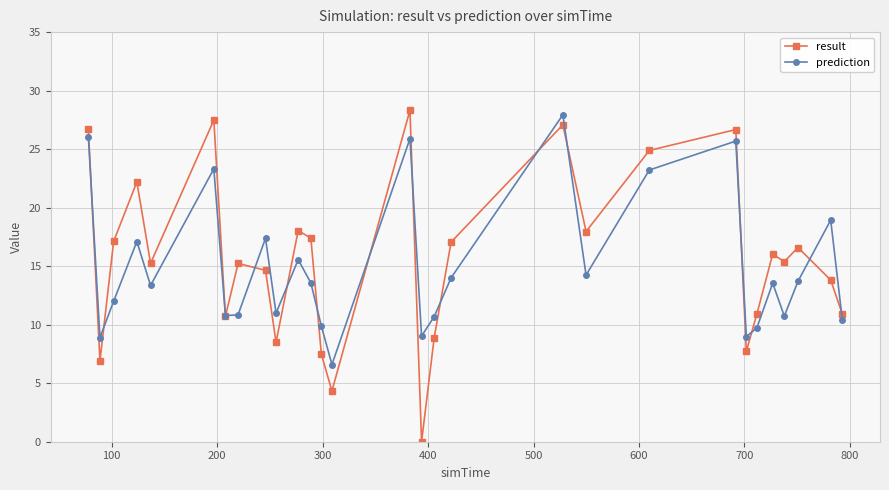

In result, how many points are lower than both neighbors (excluding endpoints)?

9